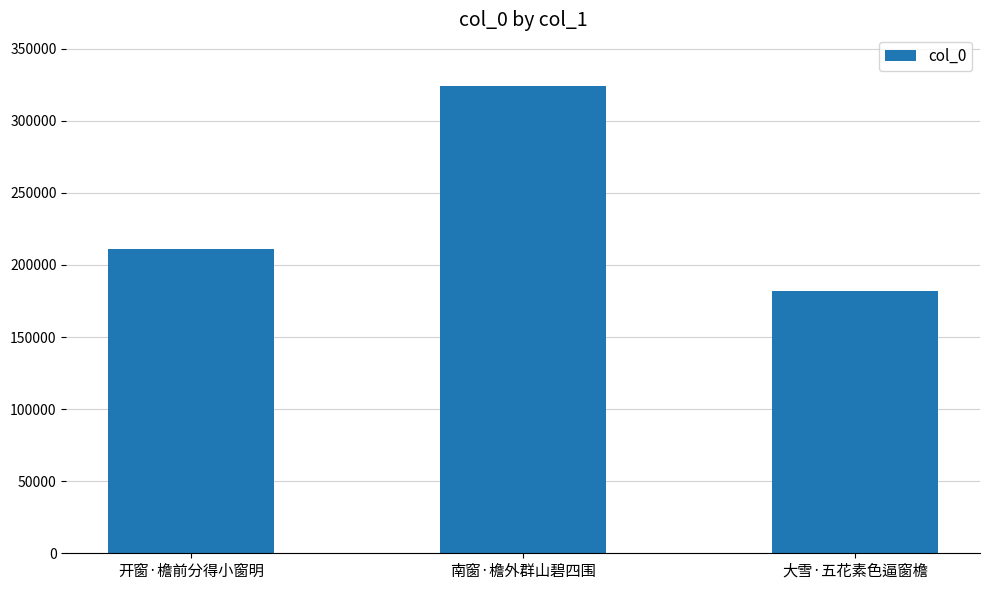

What is the change in value from 开窗·檐前分得小窗明 to 南窗·檐外群山碧四围?

+113598